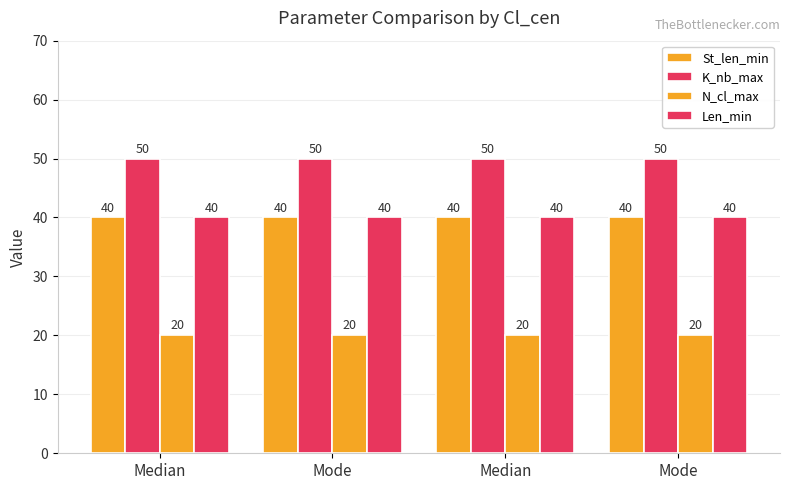

What is the label of the 2nd bar from the left?

Mode